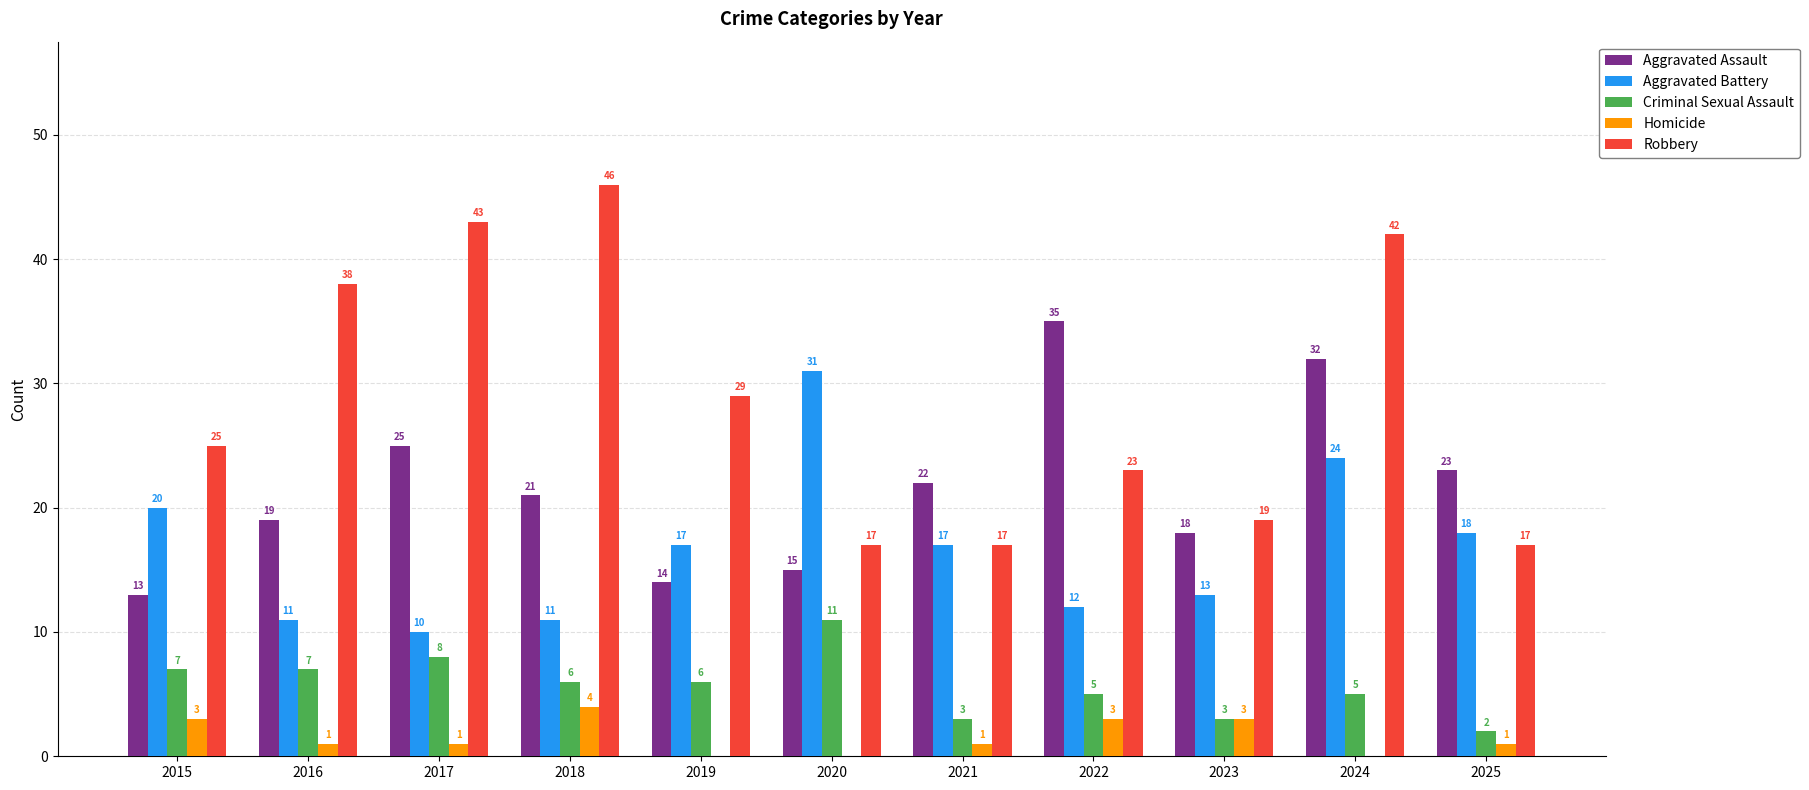

Is it true that Homicide equals 0 at 2020?

True